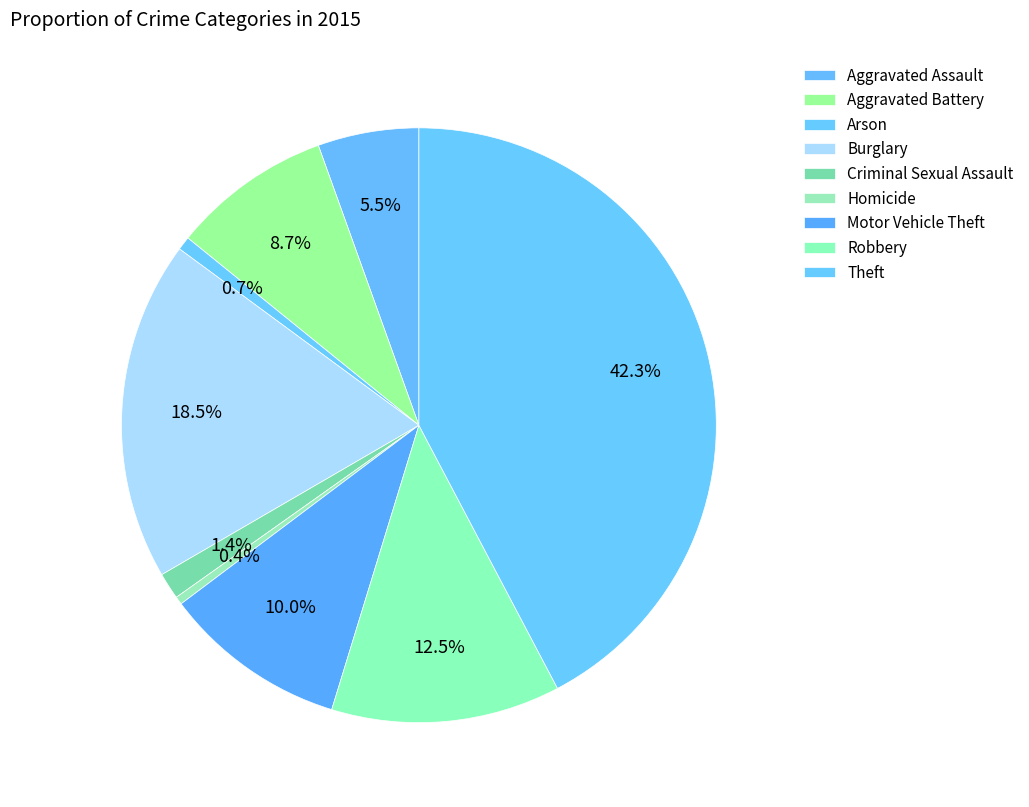

Count the number of slices in the pie.

9